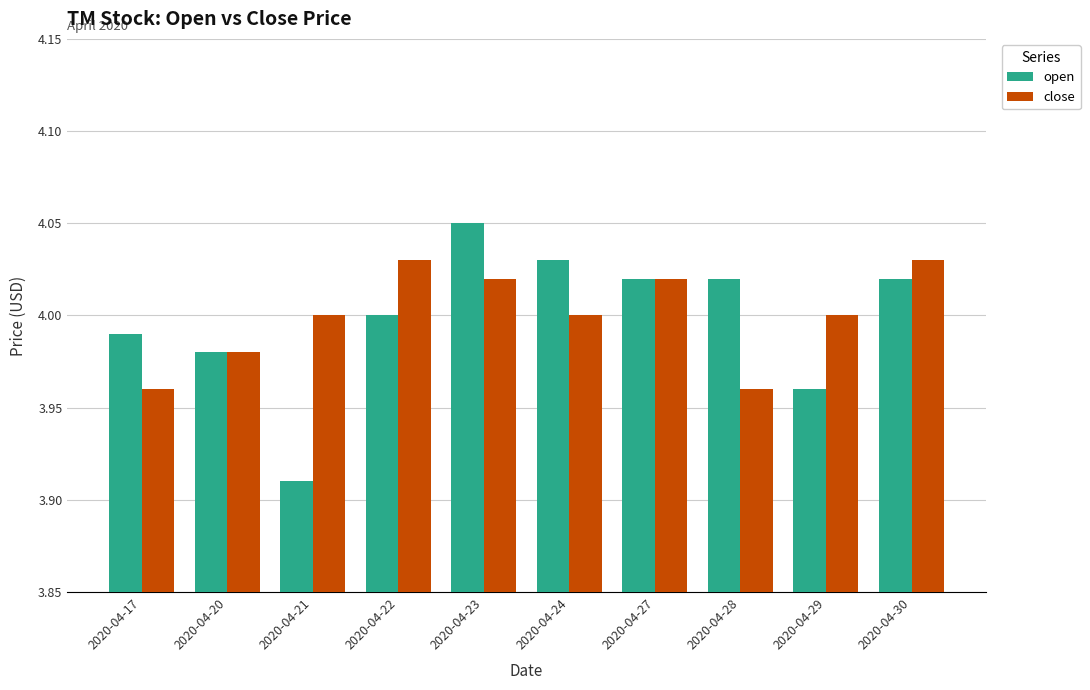

The value of open at 2020-04-21 is 7.0. True or false?

False